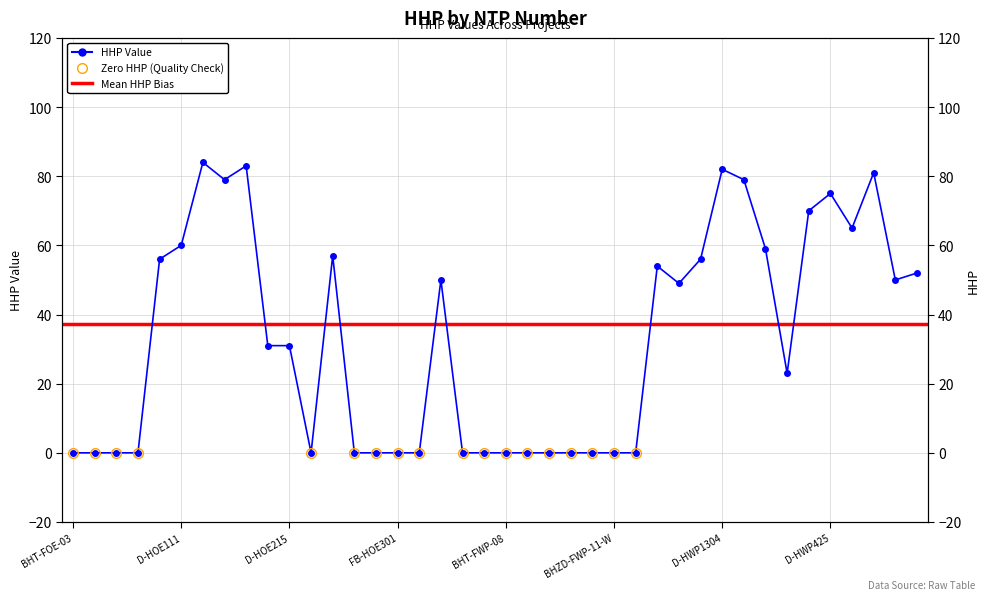

The value at BHUD-FOE-06-E is -47. True or false?

False